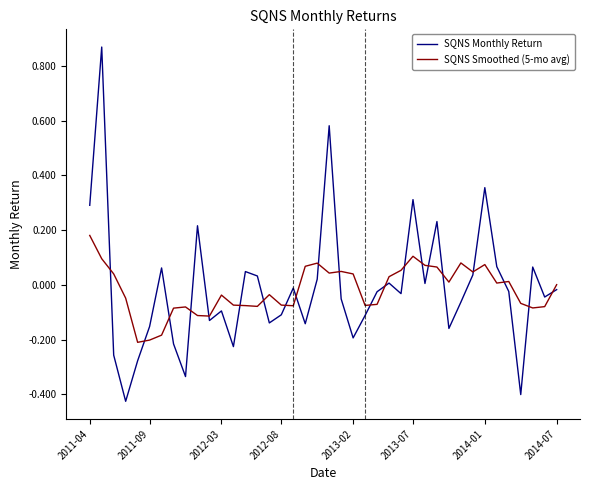

Which series has the largest range (max minus min)?

SQNS Monthly Return